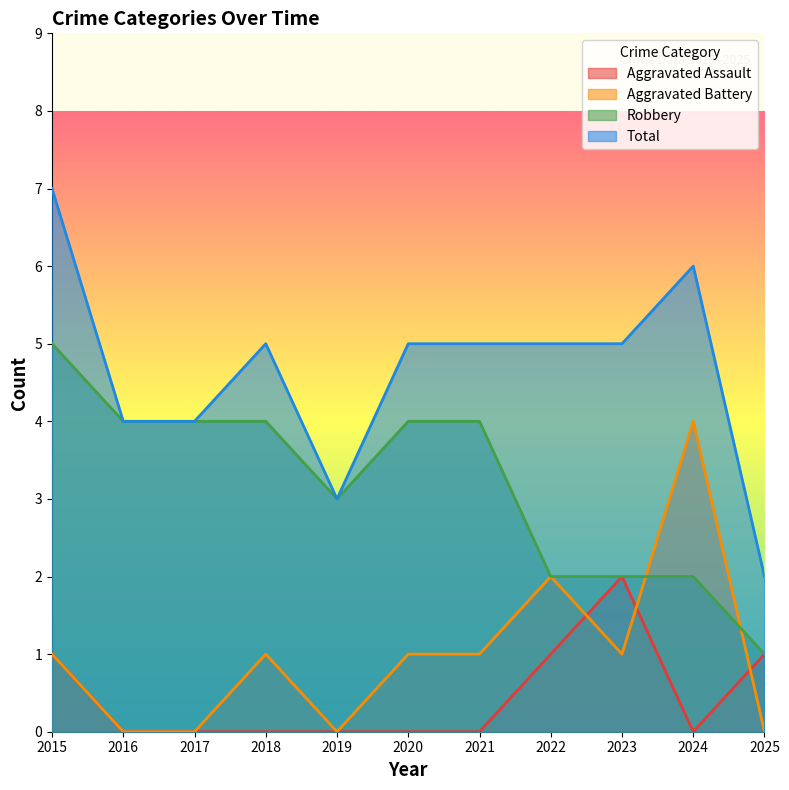

Count the Aggravated Battery values in the range 0 to 1.

9